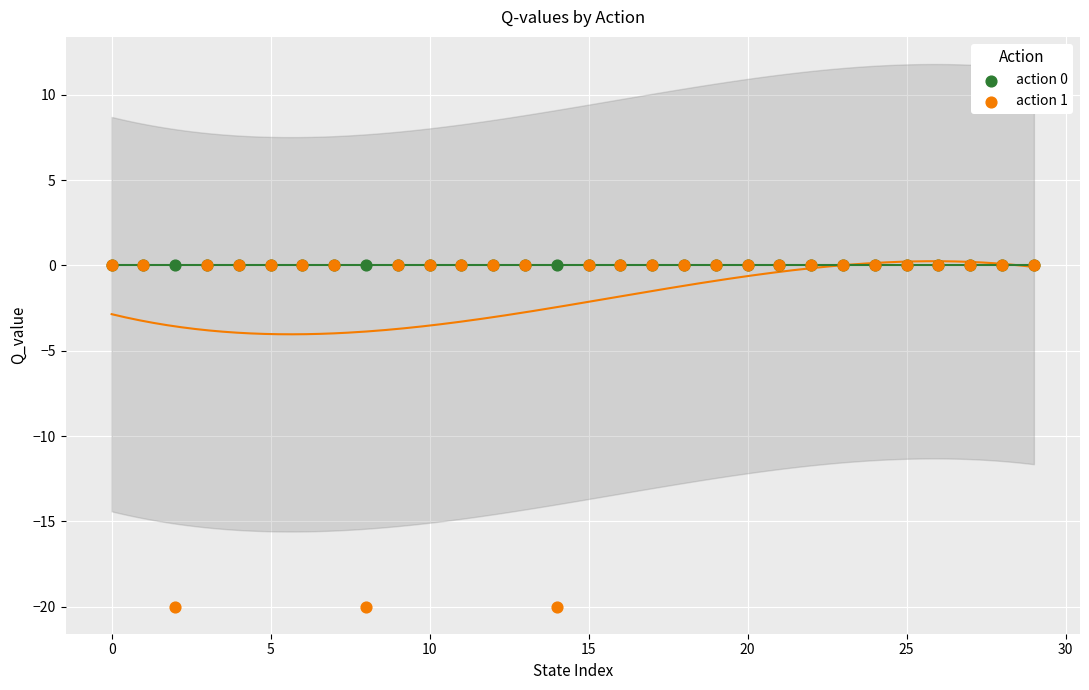

Which series contains the lowest Y value?

action 1